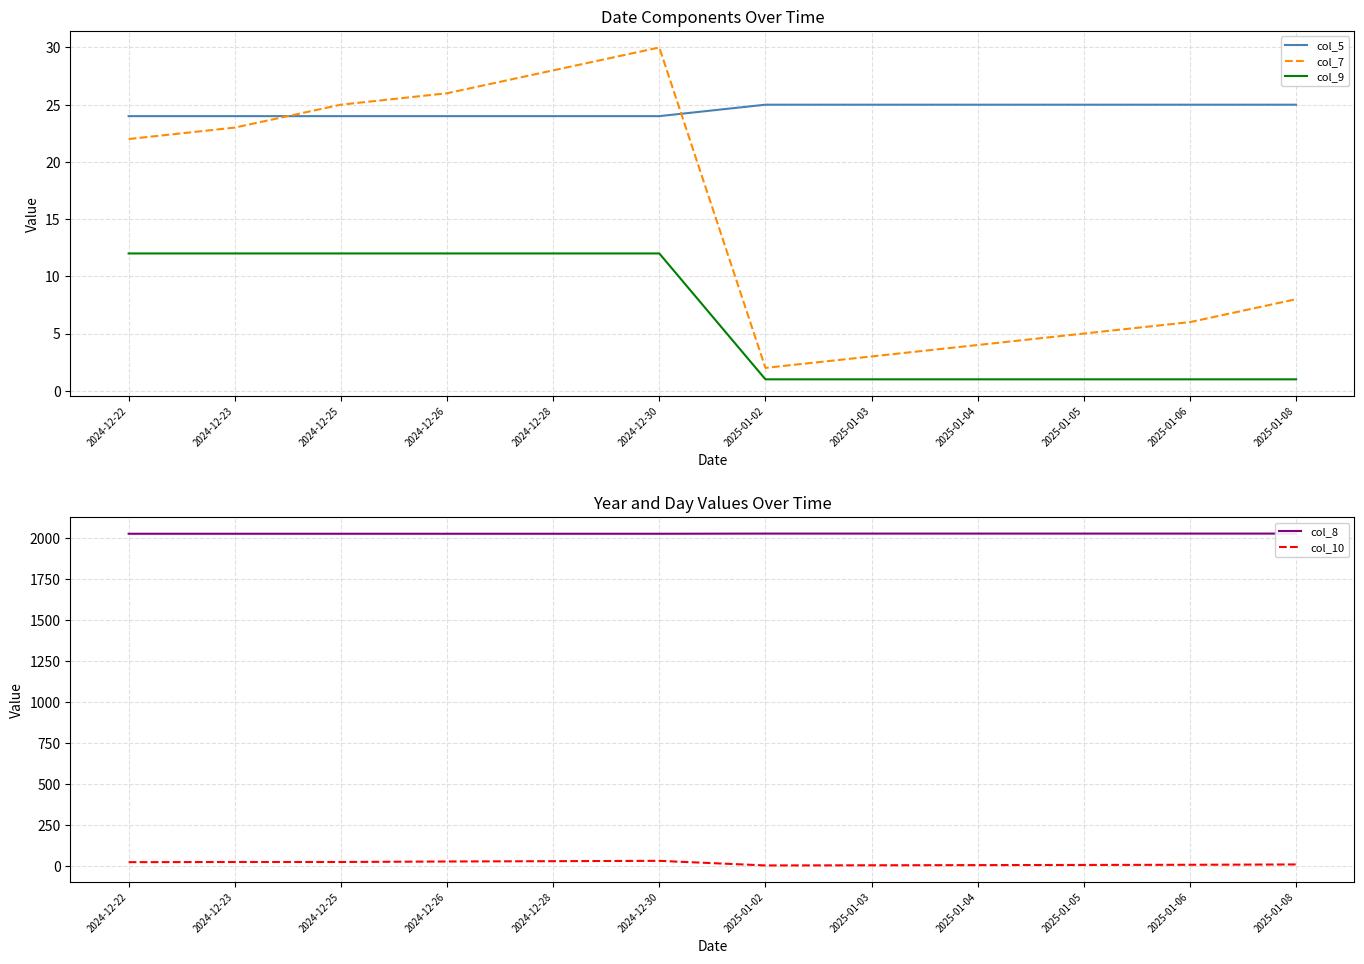

After their last crossing, which series has the higher values: col_5 or col_10?

col_5